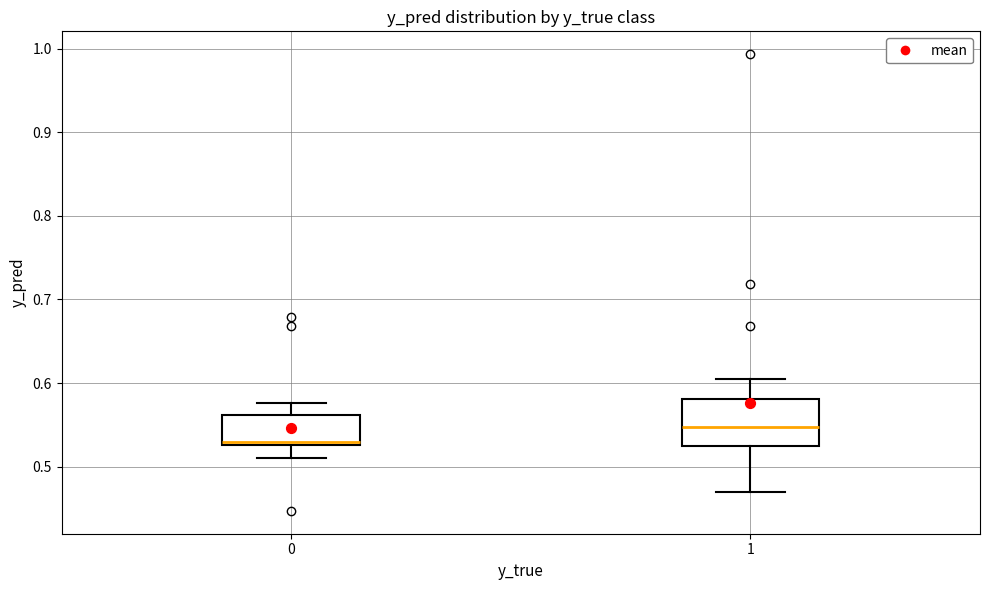

Which box has the highest median line?

1